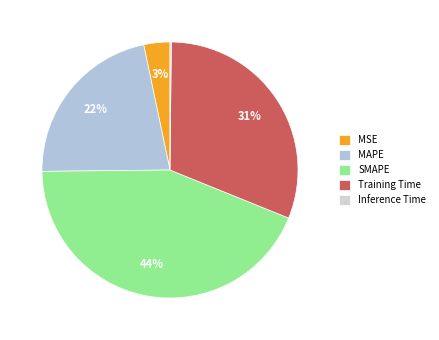

Does MAPE represent more than half of the total?

No